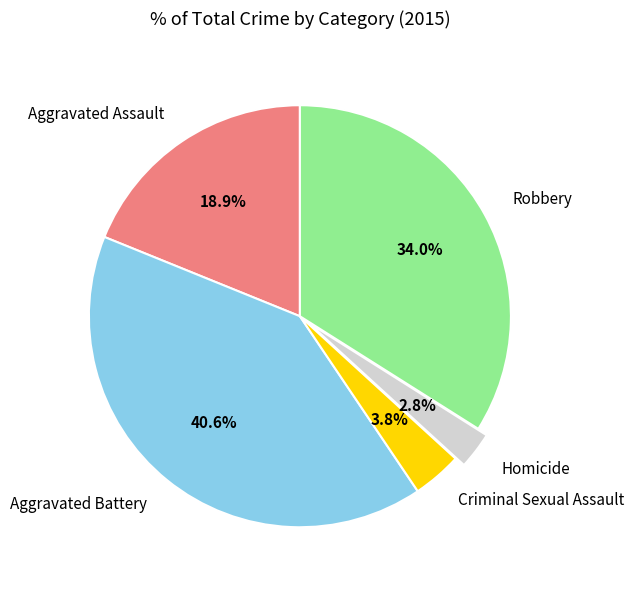

To the nearest percent, what is the combined percentage of Homicide and Criminal Sexual Assault?

7%